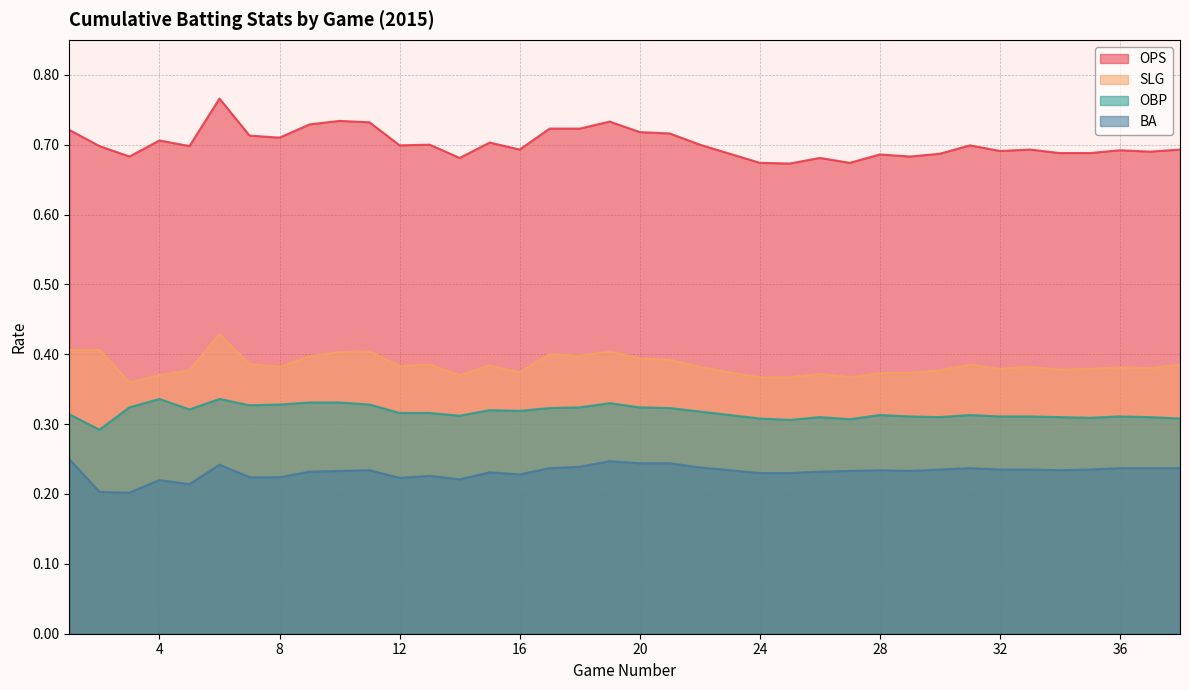

True or false: OBP has a value of 0.2 at 32.

False